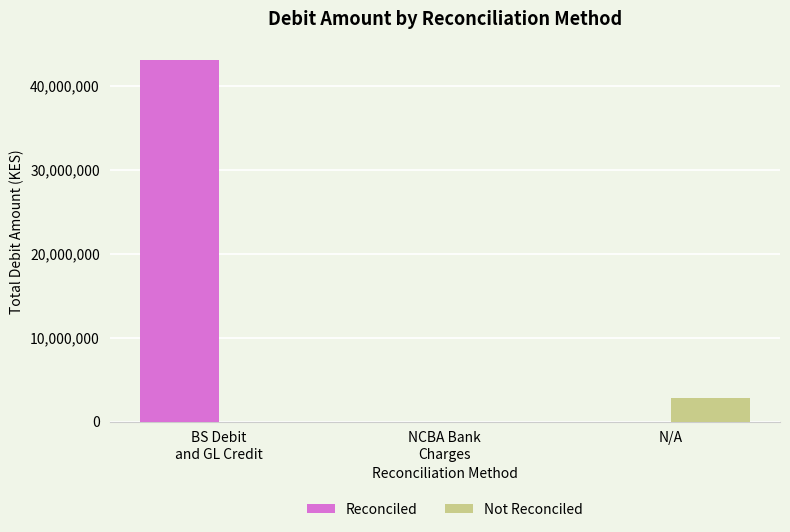

Does the chart contain stacked bars?

No